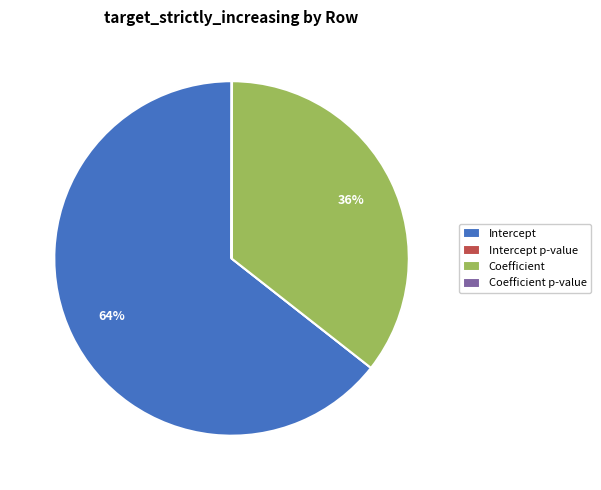

What is the majority slice?

Intercept